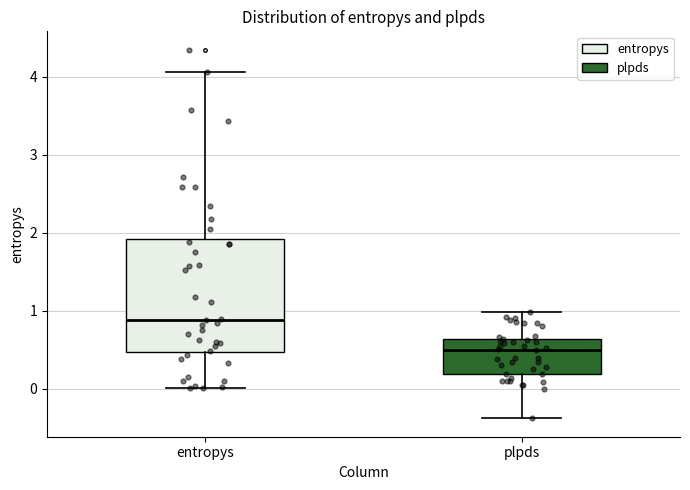

Reading left to right, transcribe this box plot: for each box, give where its median line is, the range the box spans, and where its two whiskers end, as read against the y-axis. The values are not printed on the chart, so give them approximately, as read against the axis.

entropys: median 0.9, box 0.5 to 1.9, whiskers 0.0 to 4.1
plpds: median 0.5, box 0.2 to 0.6, whiskers -0.4 to 1.0